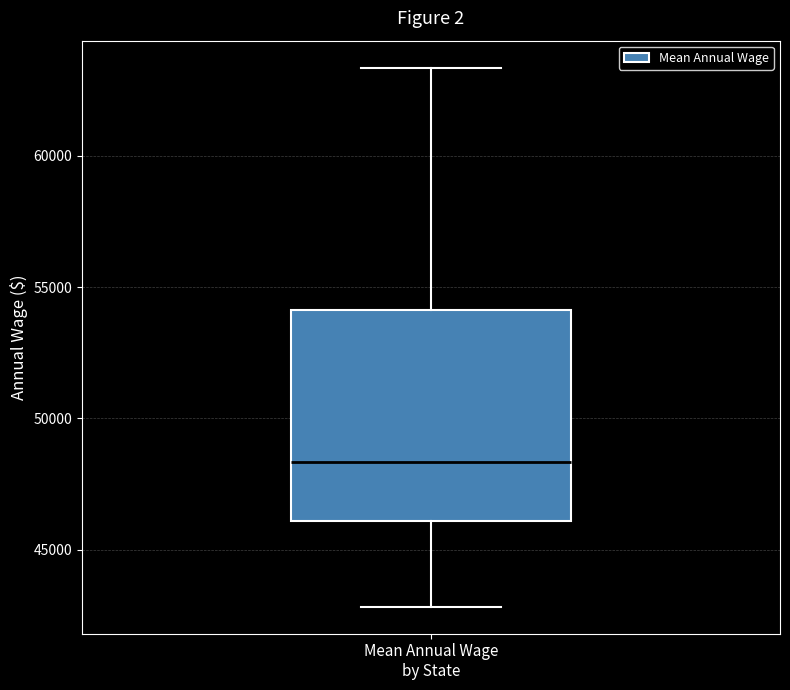

Transcribe this box plot: give where the median line is, the range the box spans, and where the two whiskers end, as read against the y-axis. The values are not printed on the chart, so give them approximately, as read against the axis.

median 48500, box 46000 to 54000, whiskers 43000 to 63500